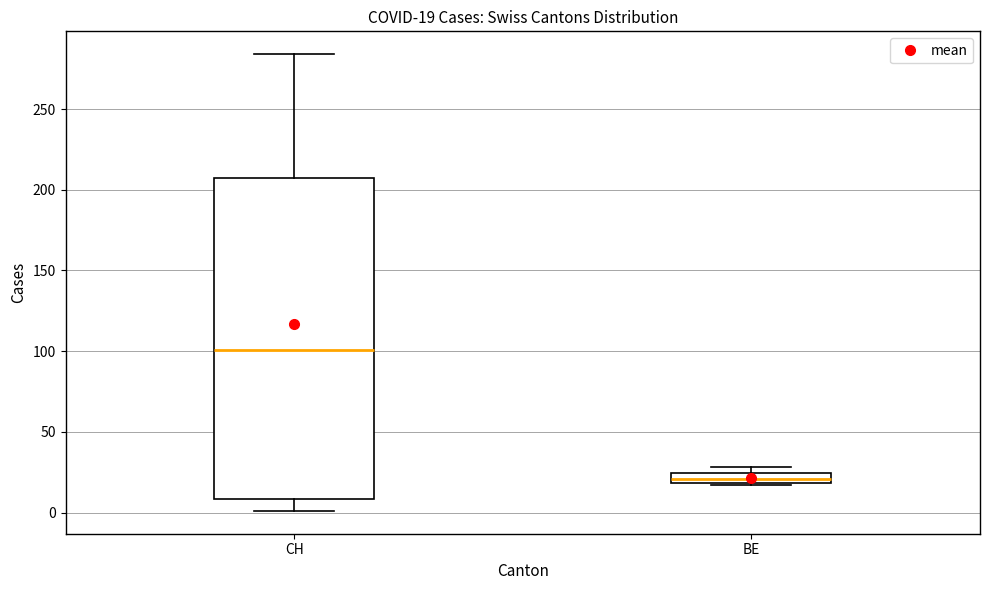

Comparing the boxes themselves (not the whiskers), which one is the tallest?

CH